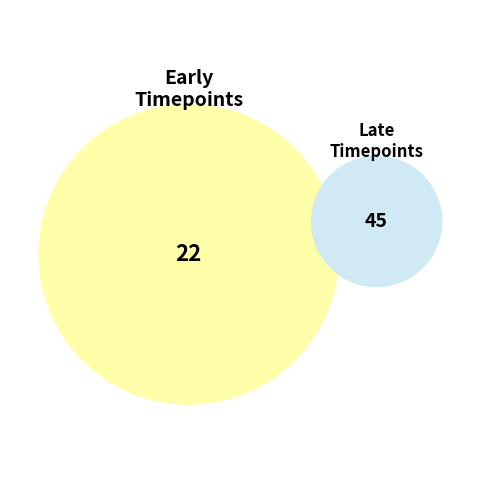

Between 2700 and 3600, which is larger?

3600